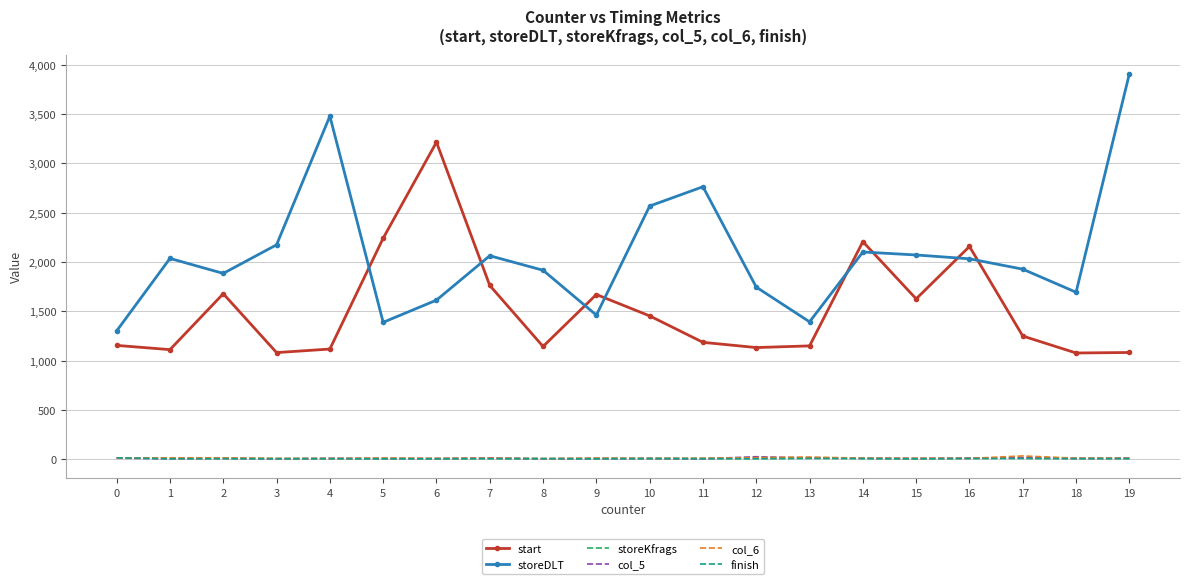

True or false: storeDLT and col_6 intersect in this chart.

False